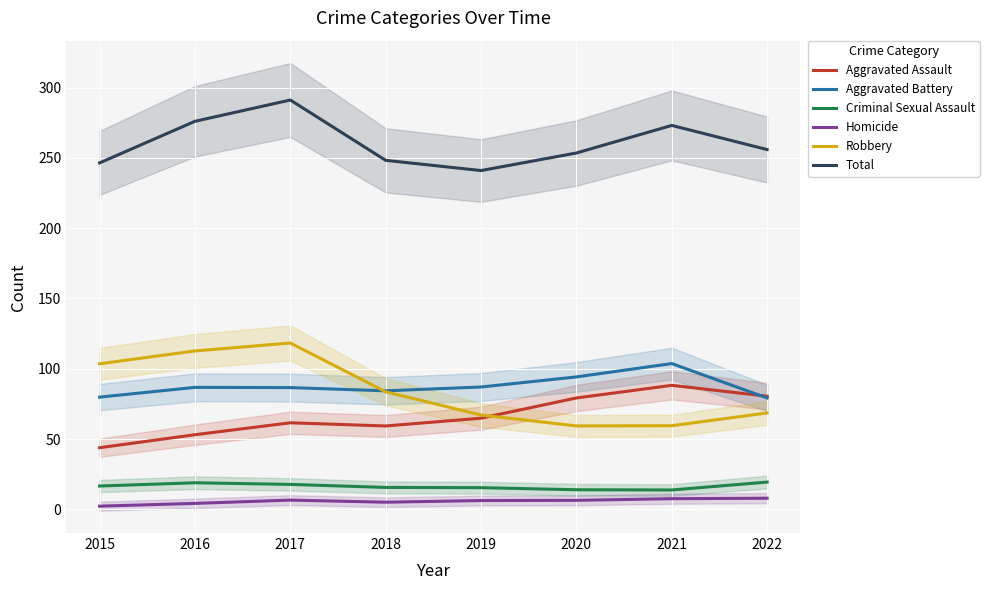

Between 2020 and 2017, which is larger?

2020